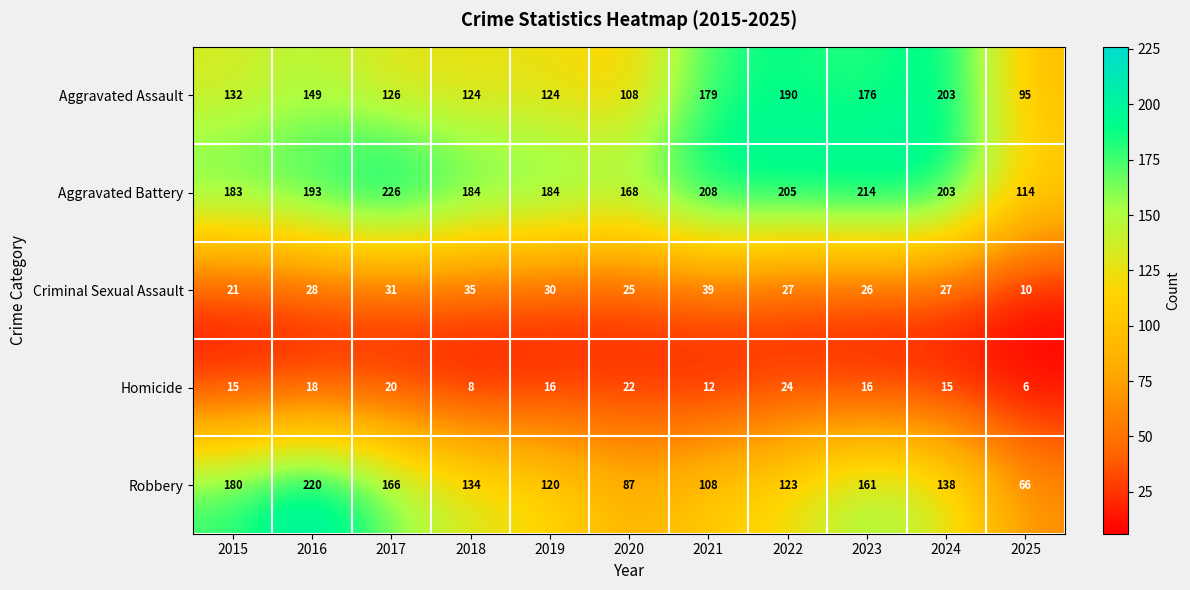

Is it true that Aggravated Assault equals 104 at 2022?

False